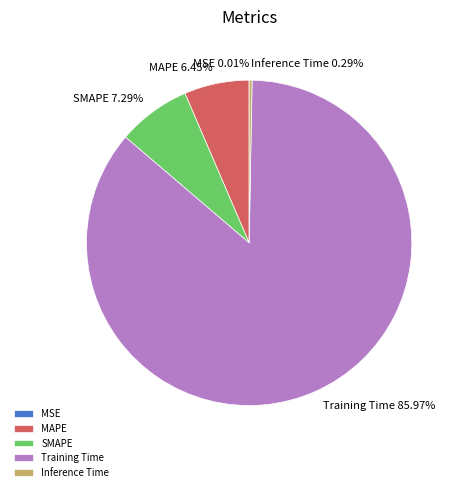

The Inference Time slice represents 0% of the pie. True or false?

True